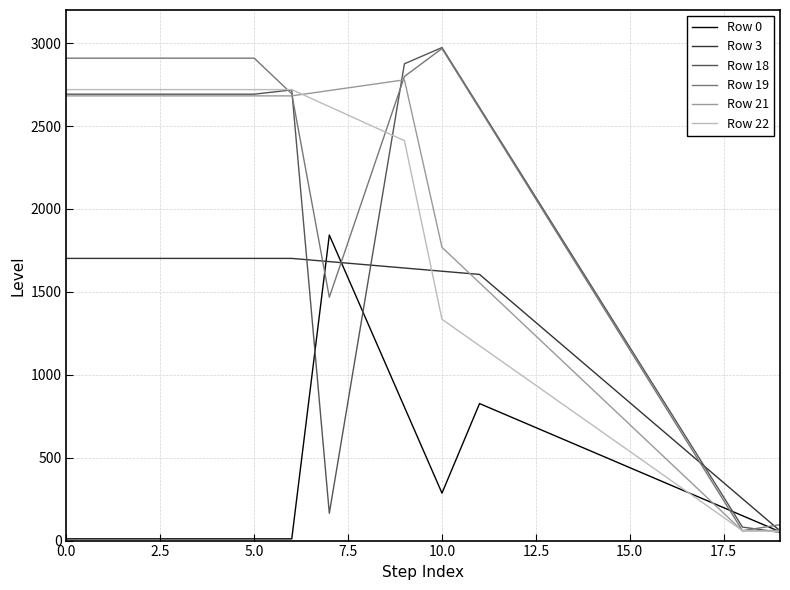

What are all the series names shown in the legend?

Row 0, Row 3, Row 18, Row 19, Row 21, Row 22